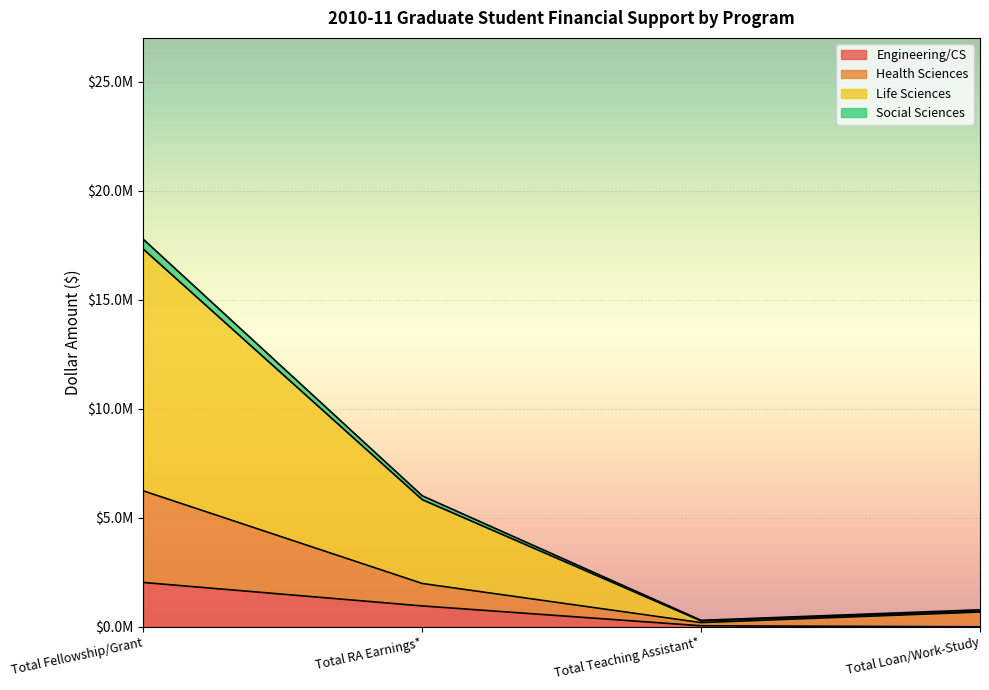

True or false: Engineering/CS and Health Sciences cross at least once.

False